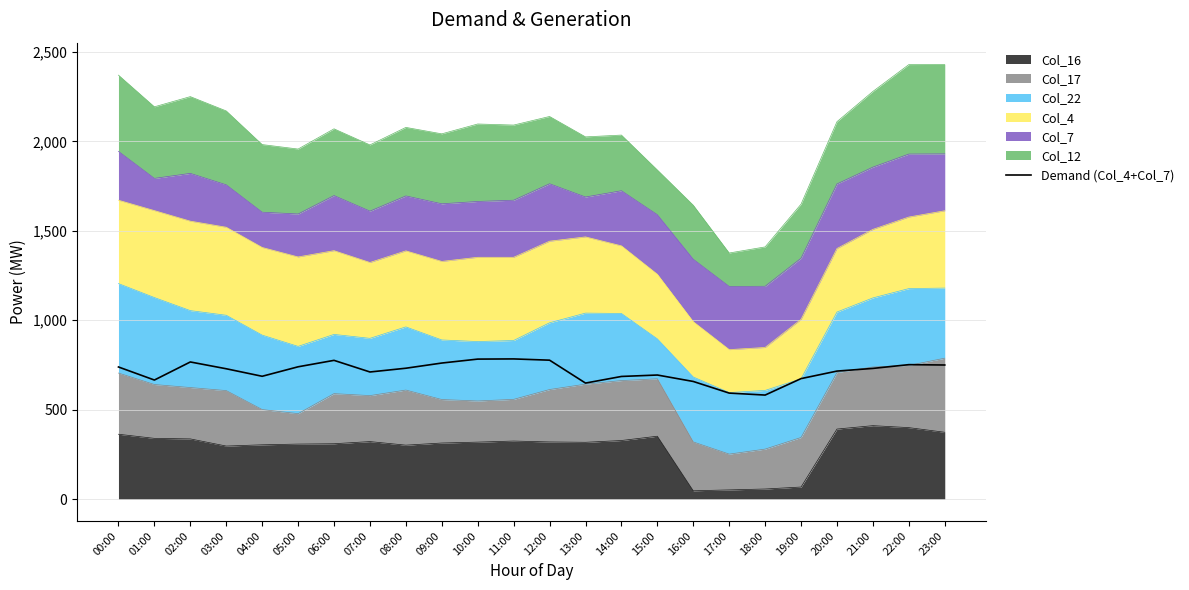

What is the sum of the values at 09:00 and 14:00?

1447